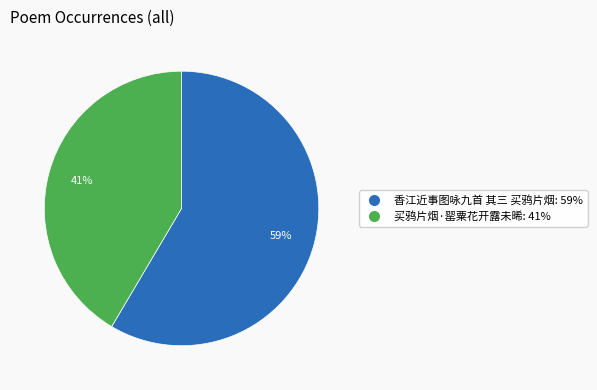

Does 买鸦片烟·罂粟花开露未晞 account for over 50% of the chart?

No